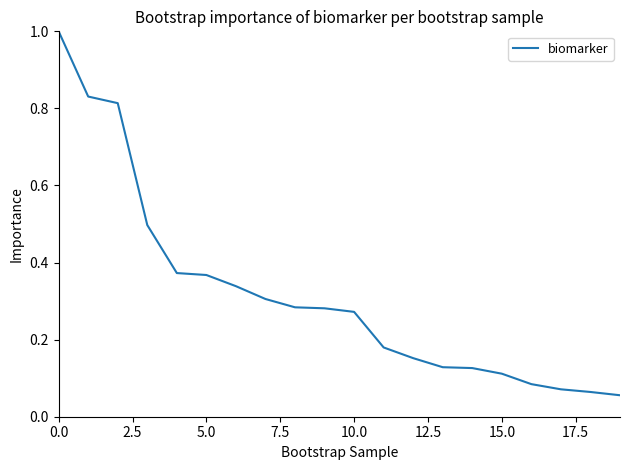

What is the maximum value shown in the chart?

1.0